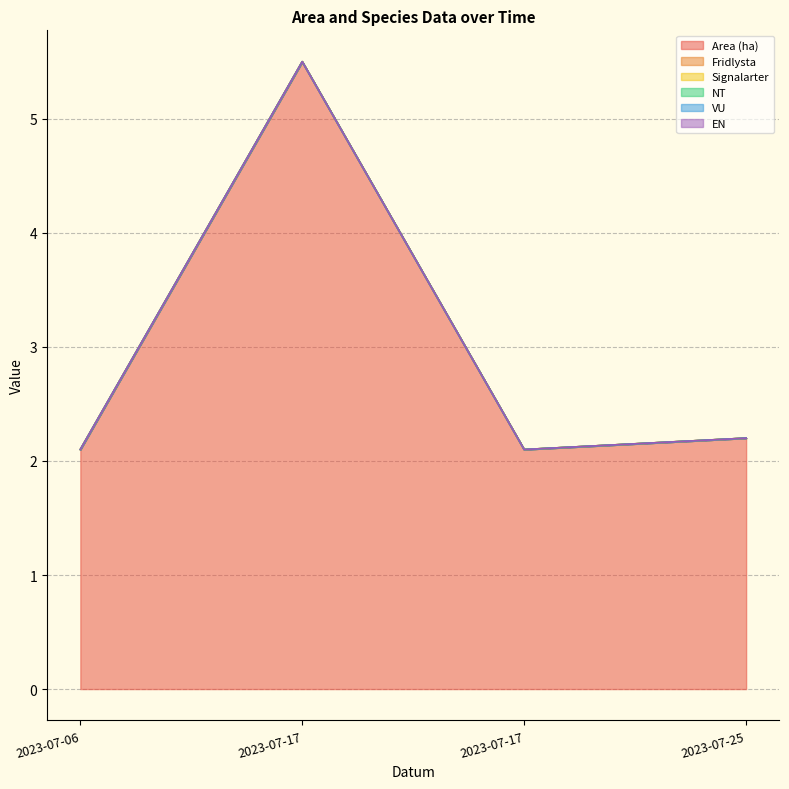

Which has a higher value, 2023-07-25 or 2023-07-06?

2023-07-25